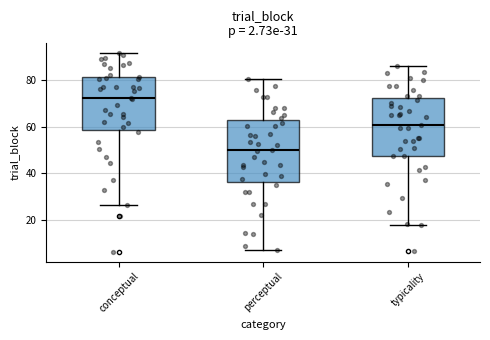

Which box's median line is the lowest?

perceptual